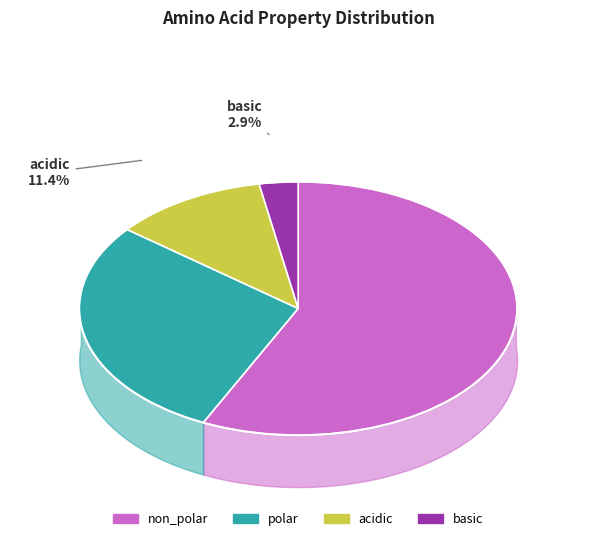

To the nearest percent, what is the combined percentage of basic and polar?

31%